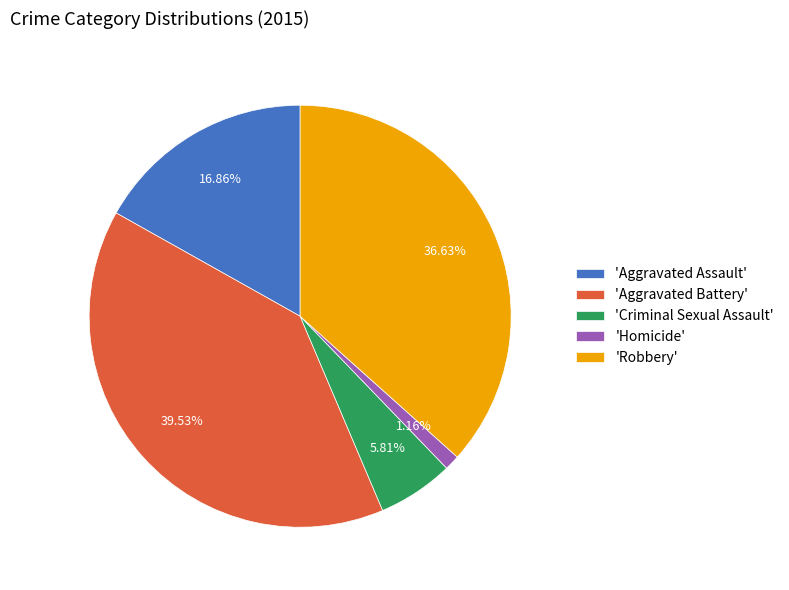

Does any single category account for the majority?

No